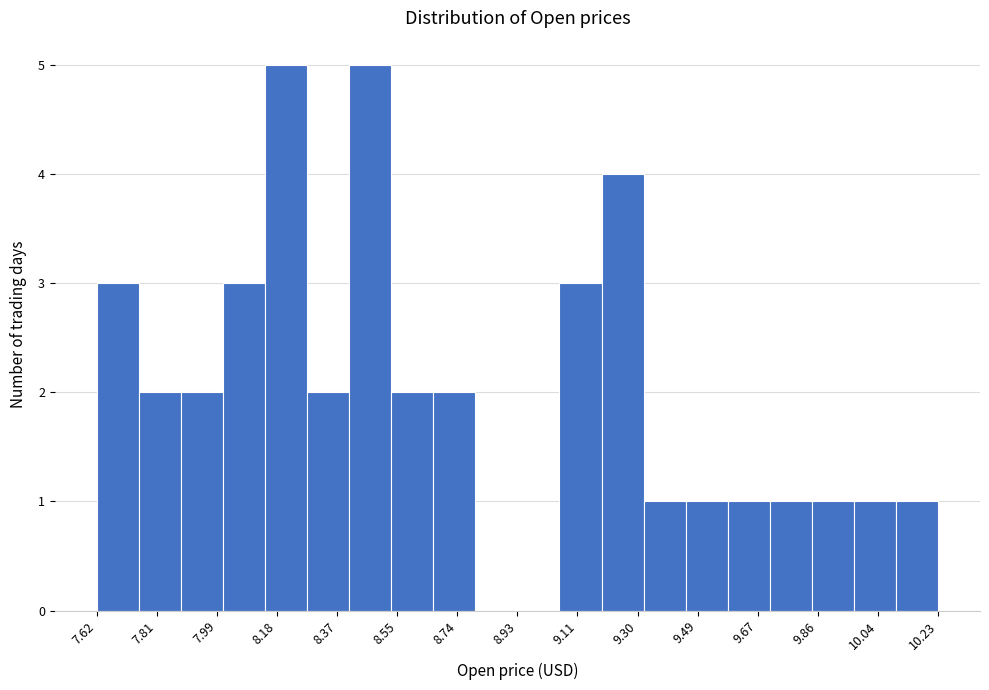

How tall is the bar that spans 9.32 to 9.44 on the x-axis? Neither the bar edges nor the heights are printed on the chart, so give them approximately, as read against the axes.

1